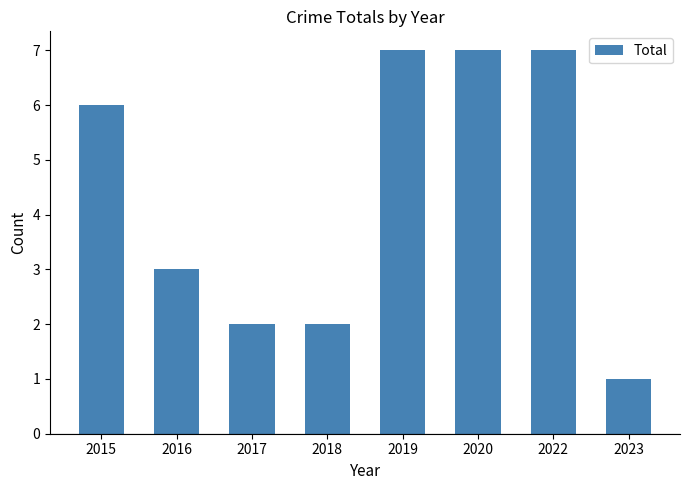

Is it true that the value at 2016 is 1?

False